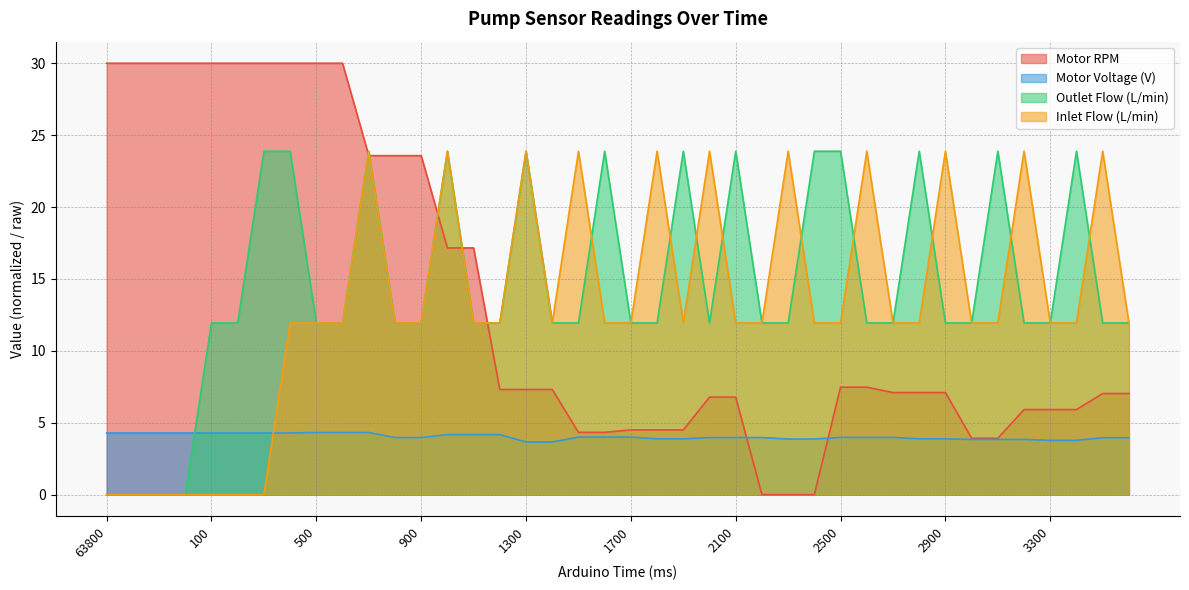

Which series changed the most between 300 and 2100?

Motor RPM